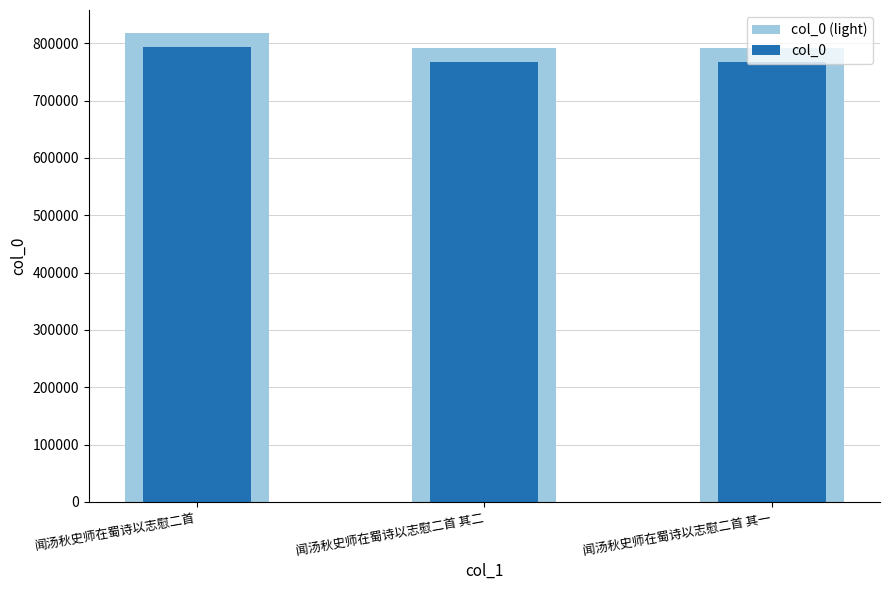

What is the sum of the col_0 values at 闻汤秋史师在蜀诗以志慰二首 and 闻汤秋史师在蜀诗以志慰二首 其二?

1560542.8